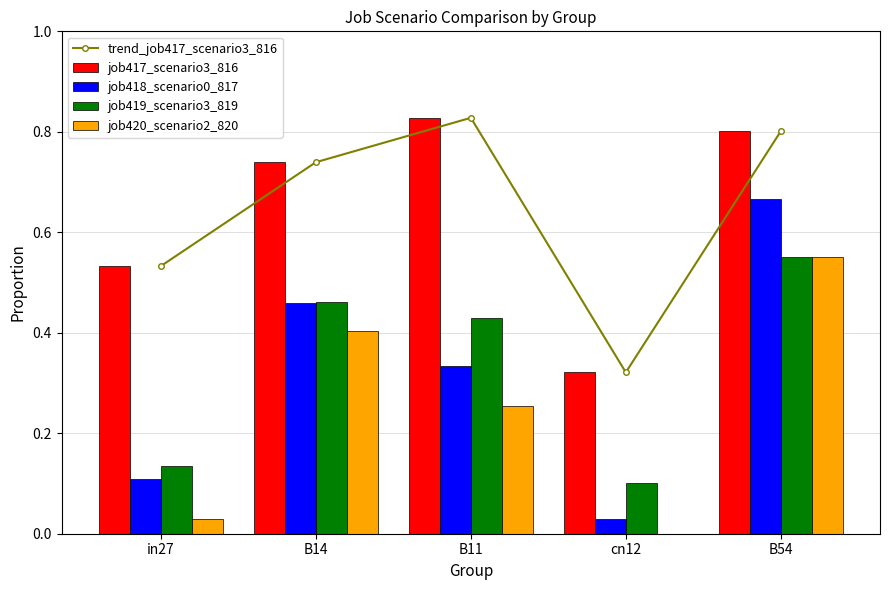

At cn12, list the series in order from largest to smallest.

trend_job417_scenario3_816, job417_scenario3_816, job419_scenario3_819, job418_scenario0_817, job420_scenario2_820